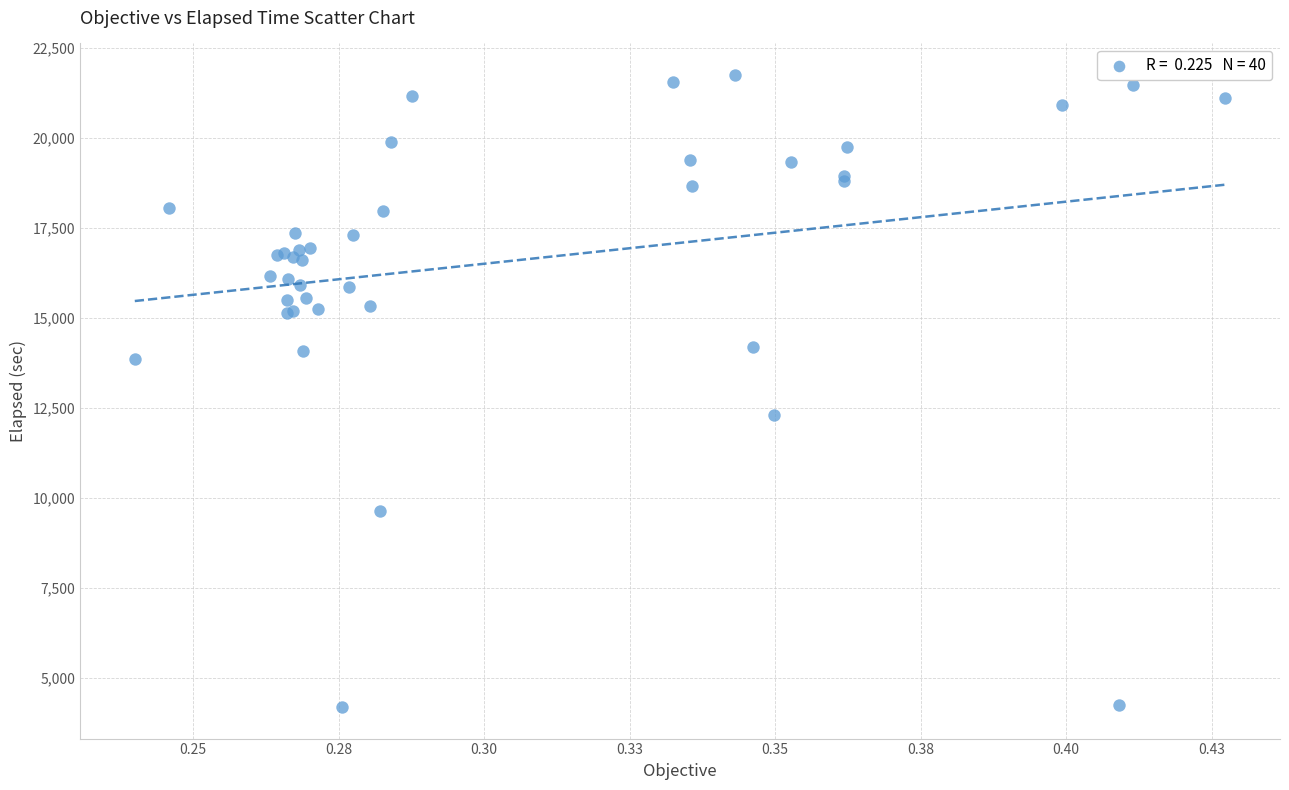

What Y value in the scatter plot is closest to 12965?

12296.6